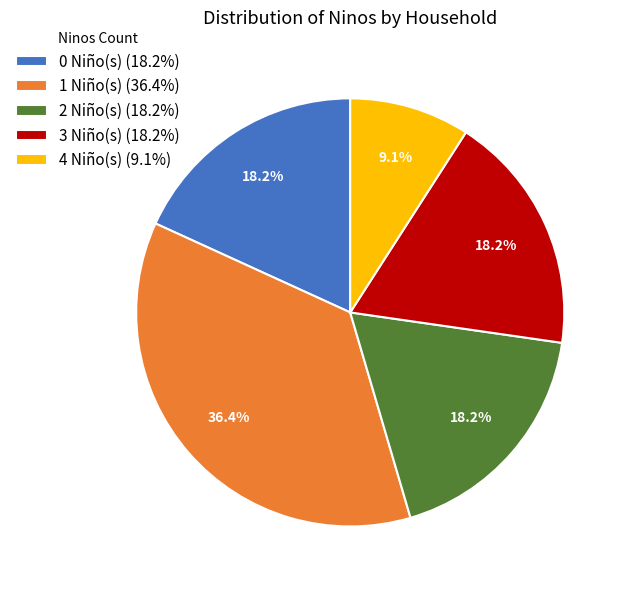

How many slices are in this pie chart?

5